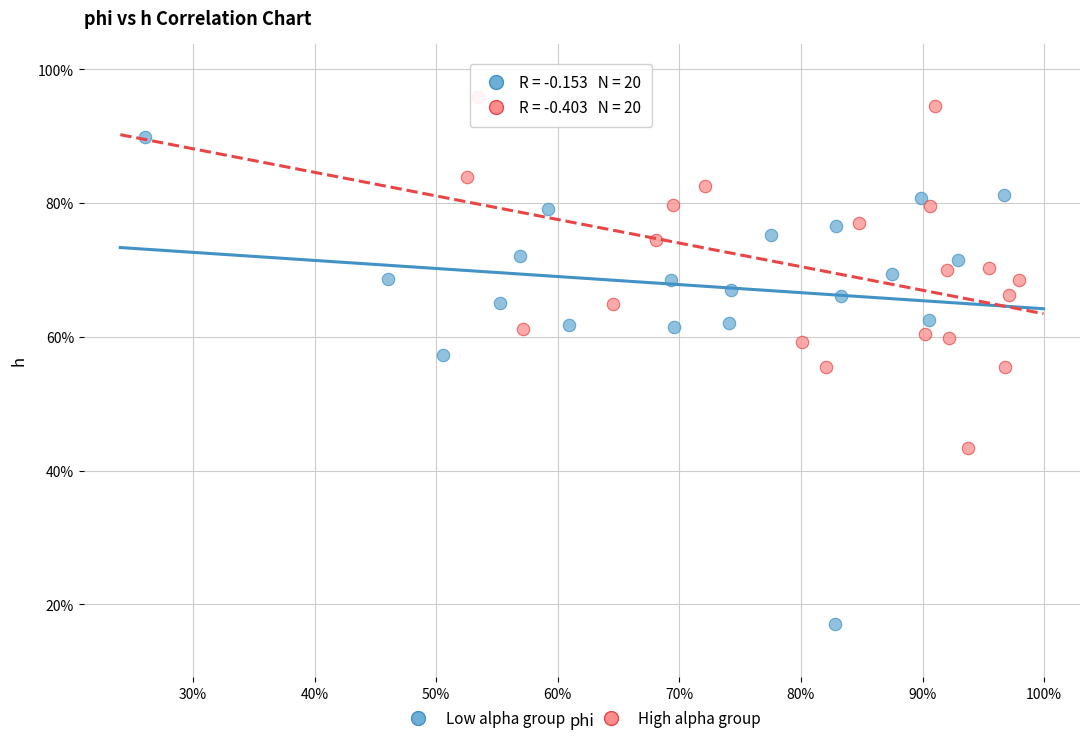

Which series reaches the maximum Y coordinate?

High alpha group